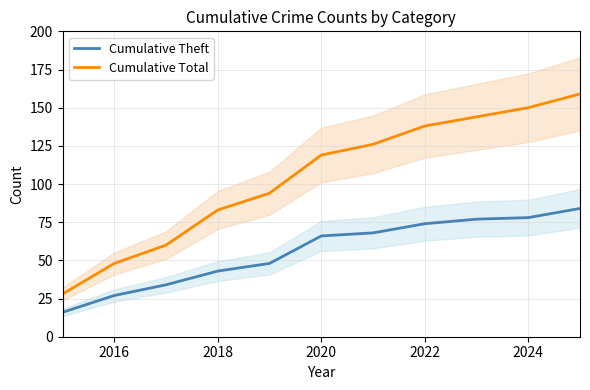

What is the maximum value for Cumulative Theft?

84